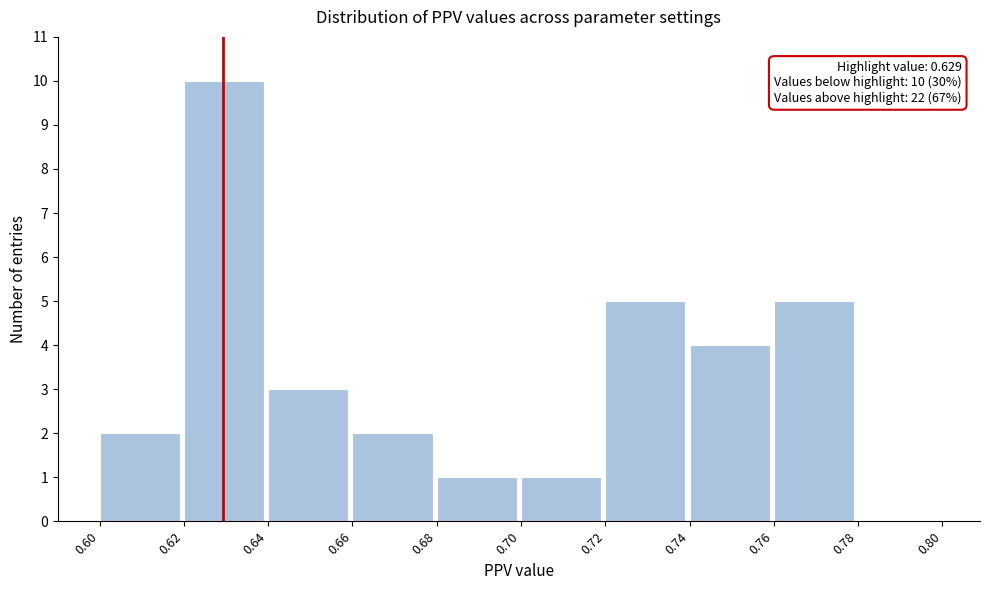

Over which range of the x-axis is the bar tallest?

0.62 to 0.64